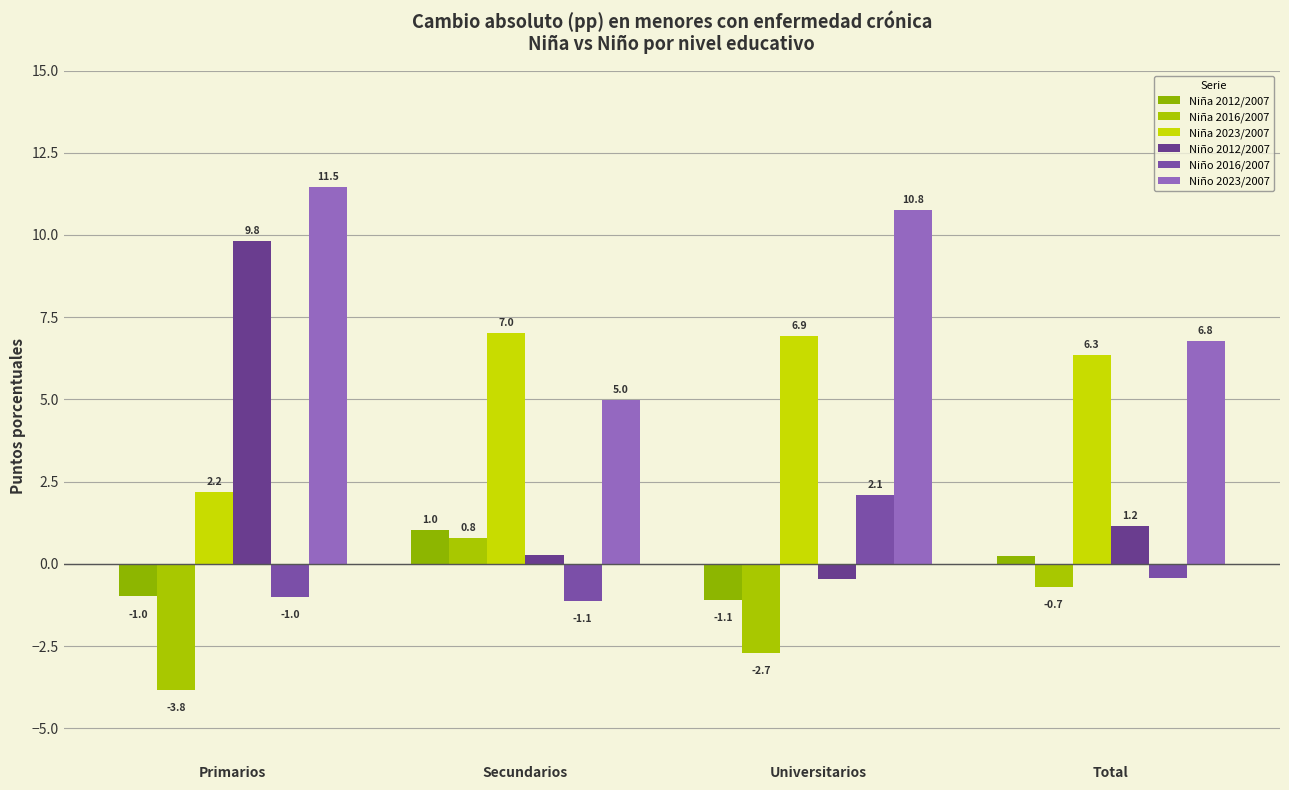

How many groups of bars are there?

4